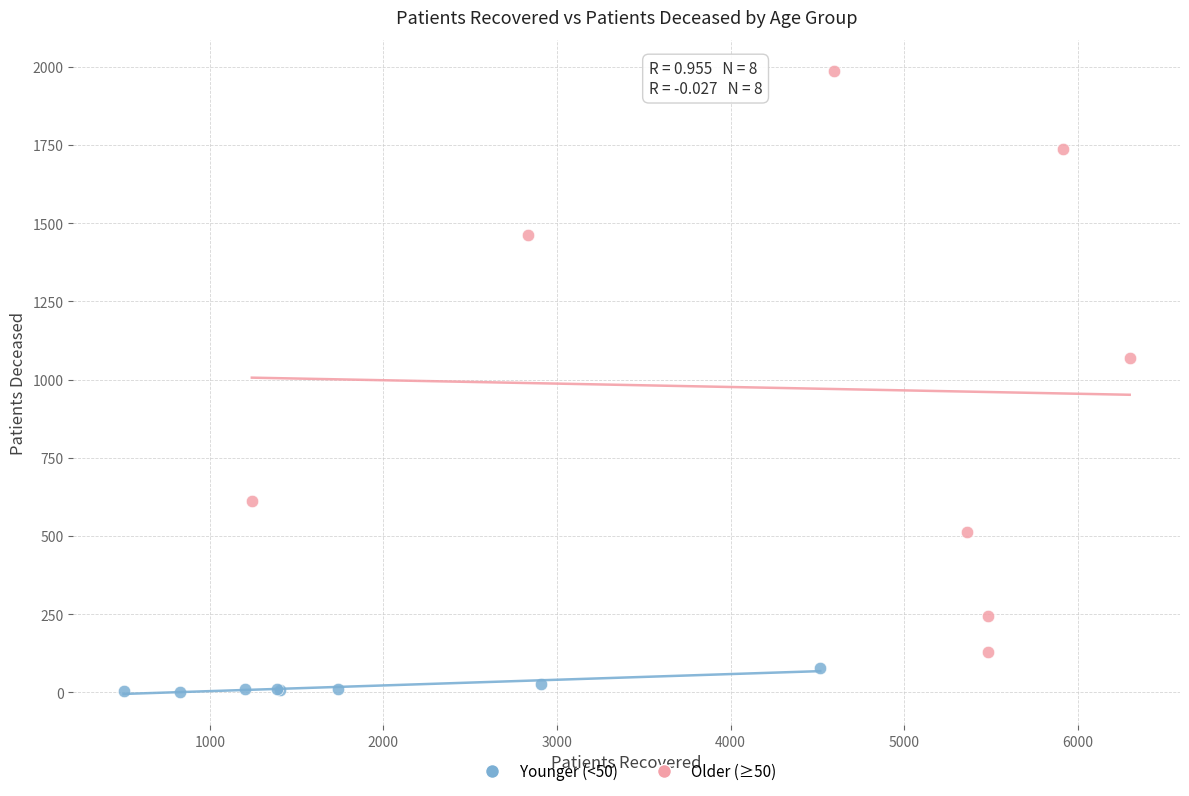

Which series has the largest Y range (max minus min)?

Older (≥50)